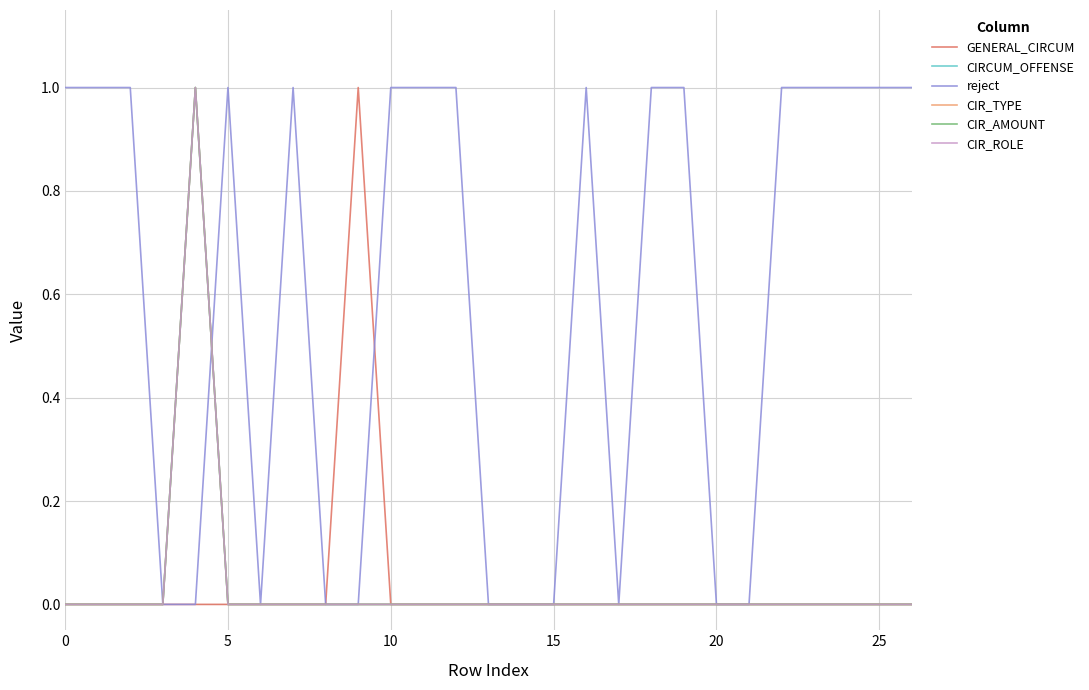

Does the chart have visible grid lines?

Yes